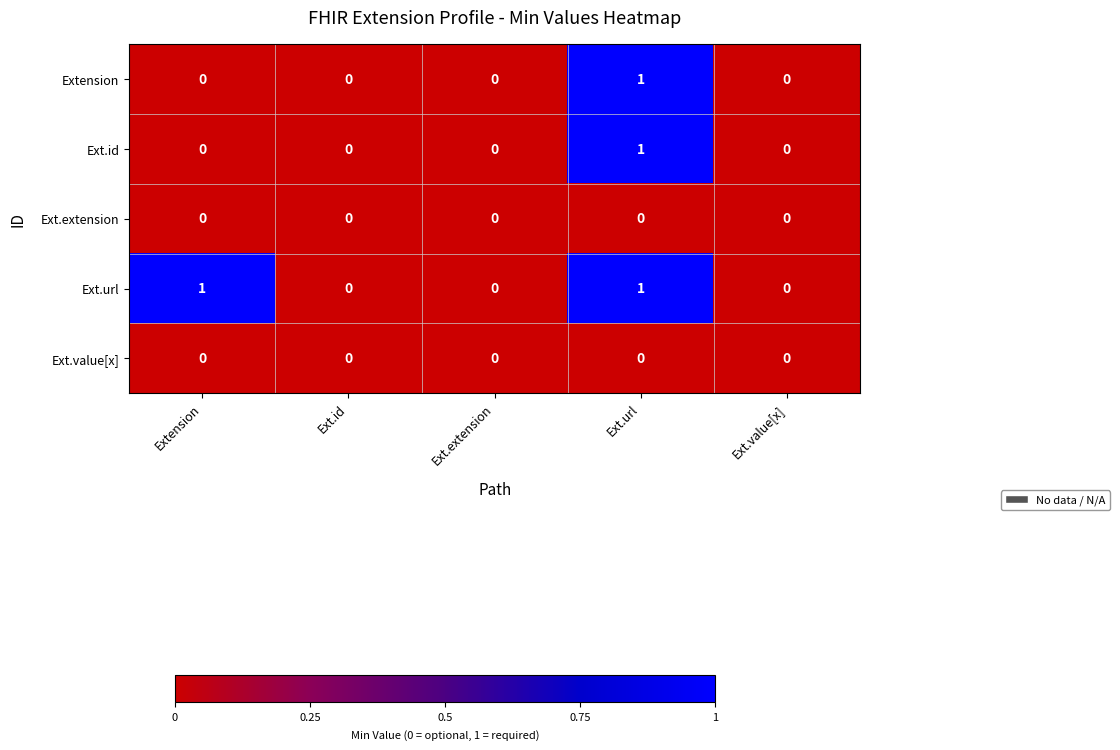

Which series has the largest total across all categories?

Ext.url